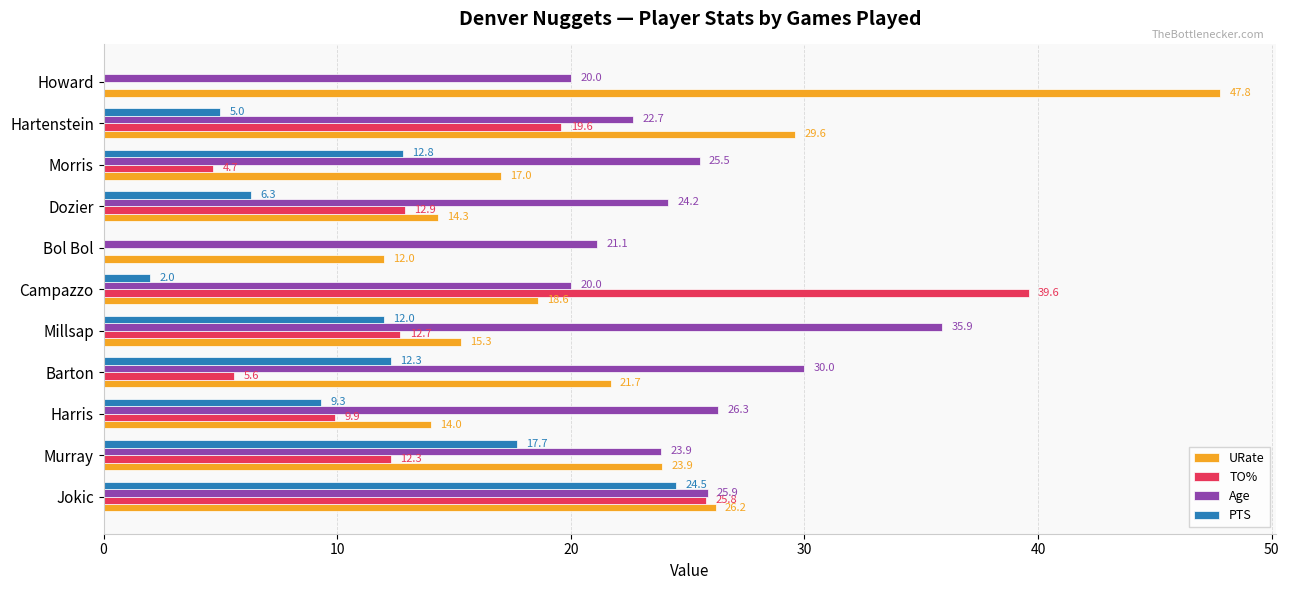

What is the sum of all PTS values?

101.9